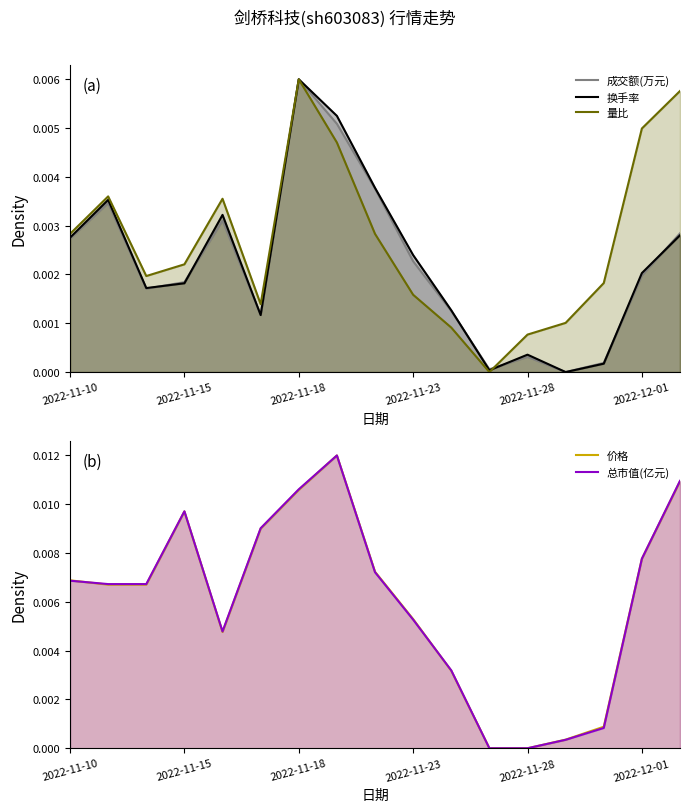

At which category does the chart reach its peak across all series?

7